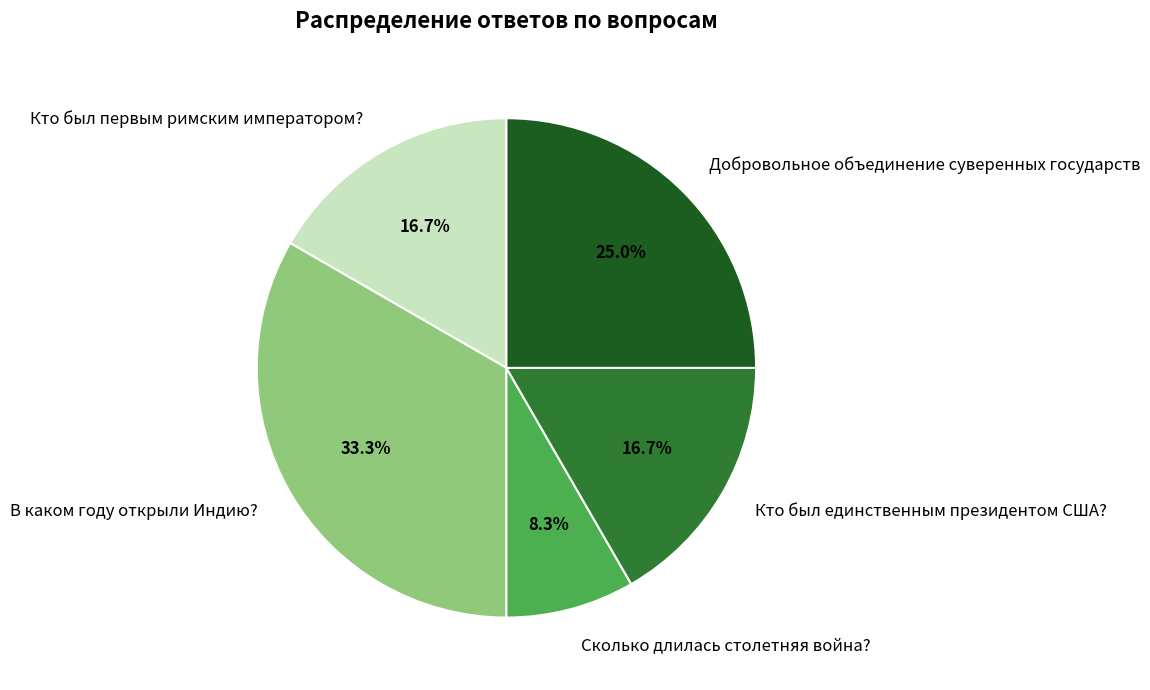

Which slice is the smallest?

Сколько длилась столетняя война?